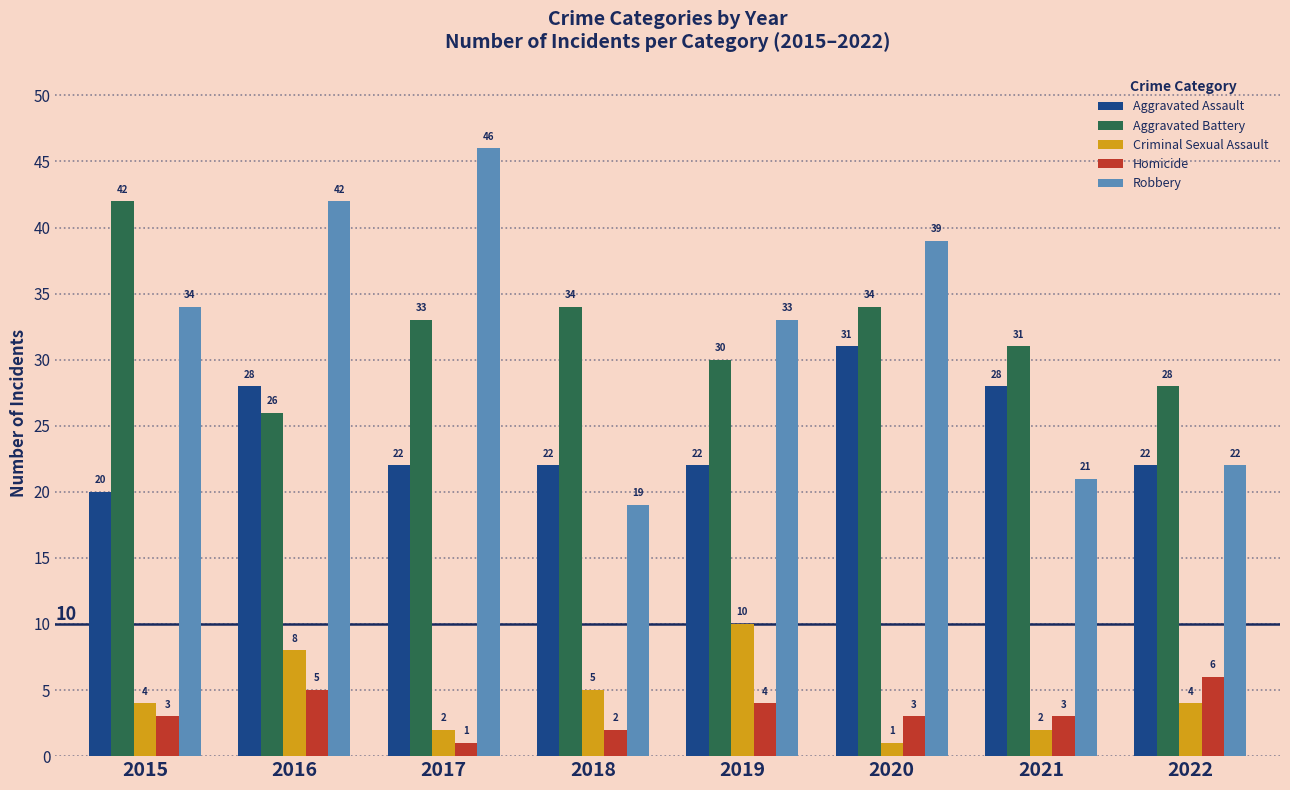

The Homicide series shows 1 at 2021. True or false?

False